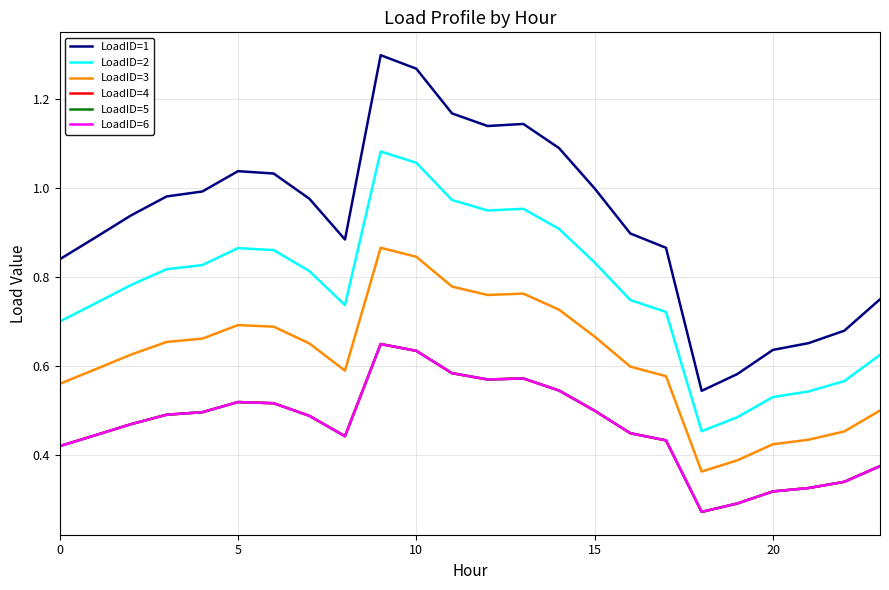

Does the chart display data point markers on the line(s)?

No